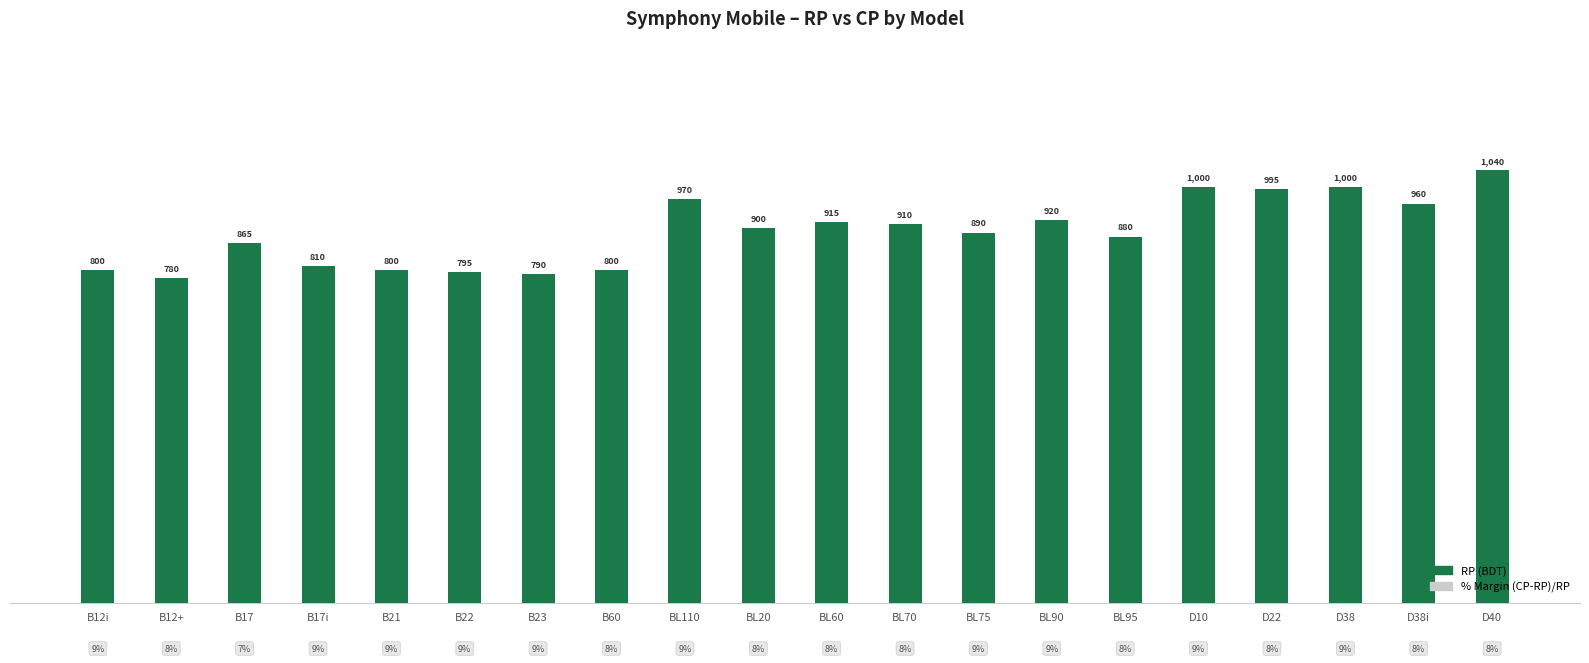

What is the maximum value shown in the chart?

1040